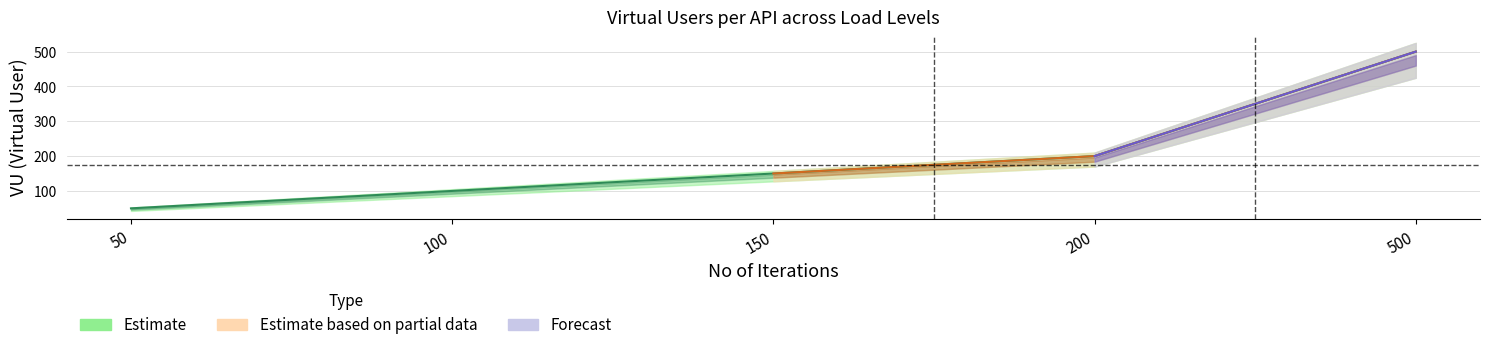

What is the sum of the View Accounts API values at 200 and 150?

350